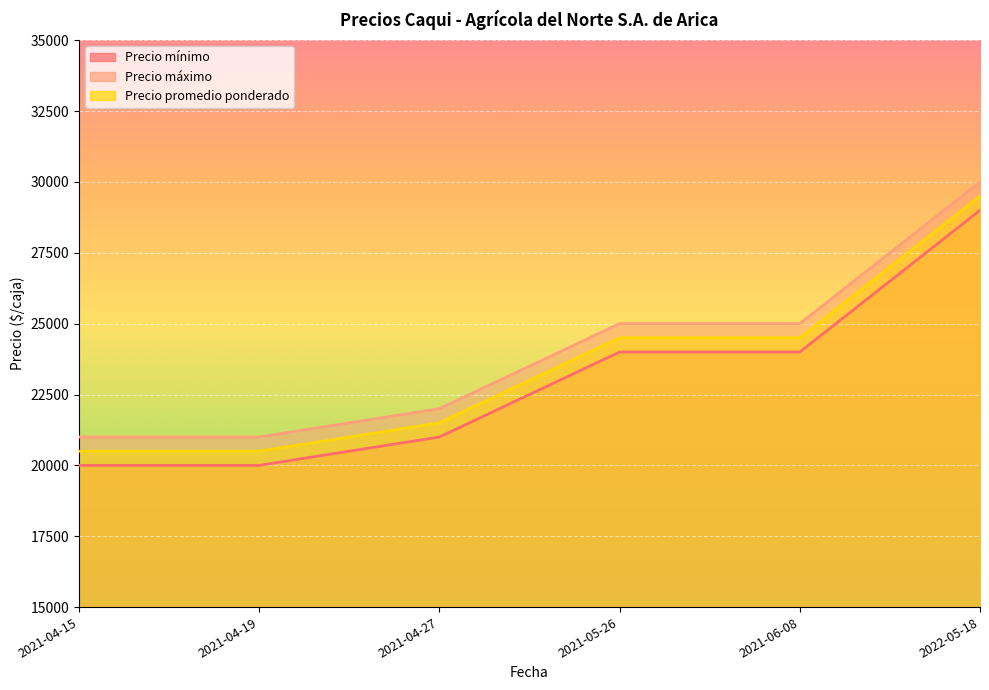

Which category has the highest value in the Precio promedio ponderado series?

2022-05-18